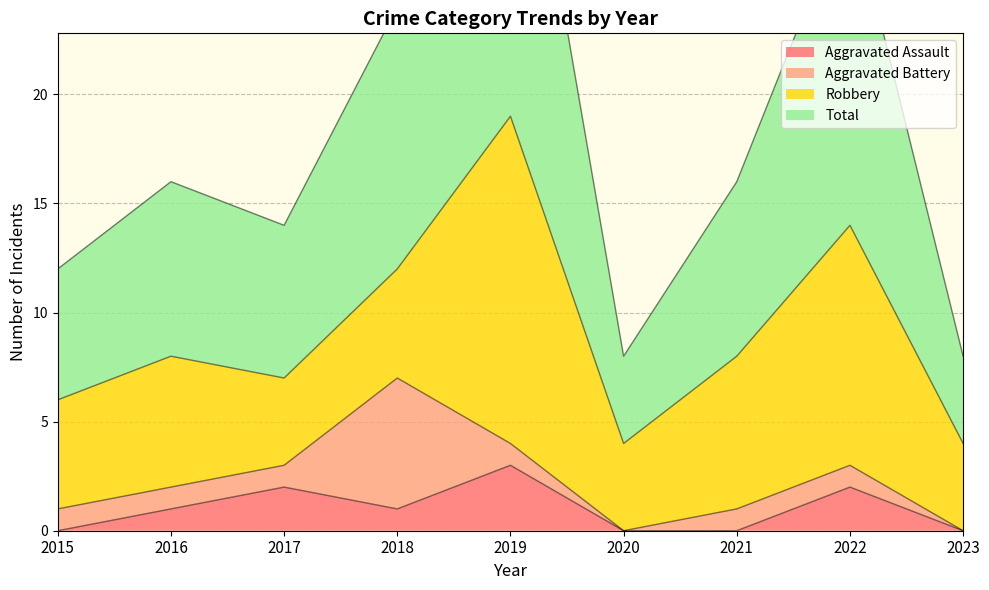

What is the value of the Total point at the 9th from the left?

8